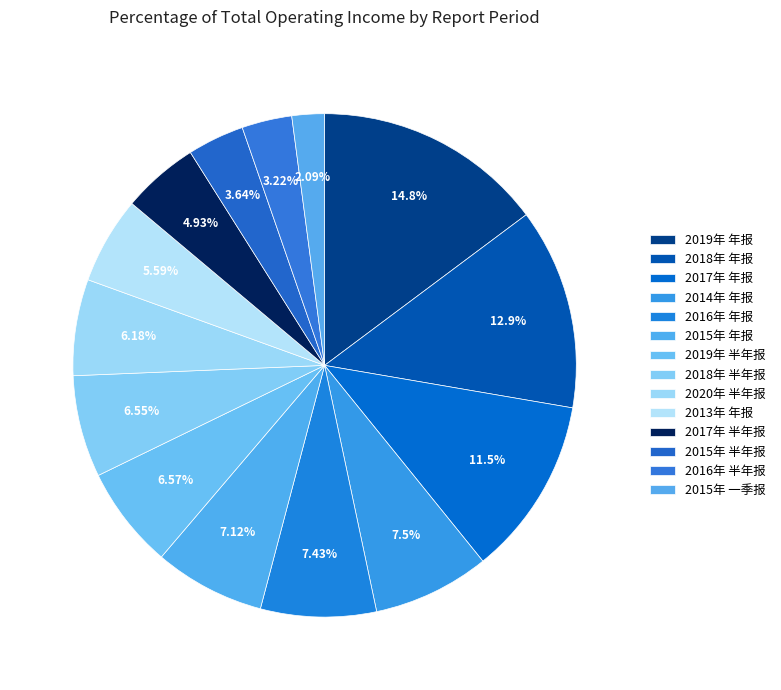

How many slices are in this pie chart?

14